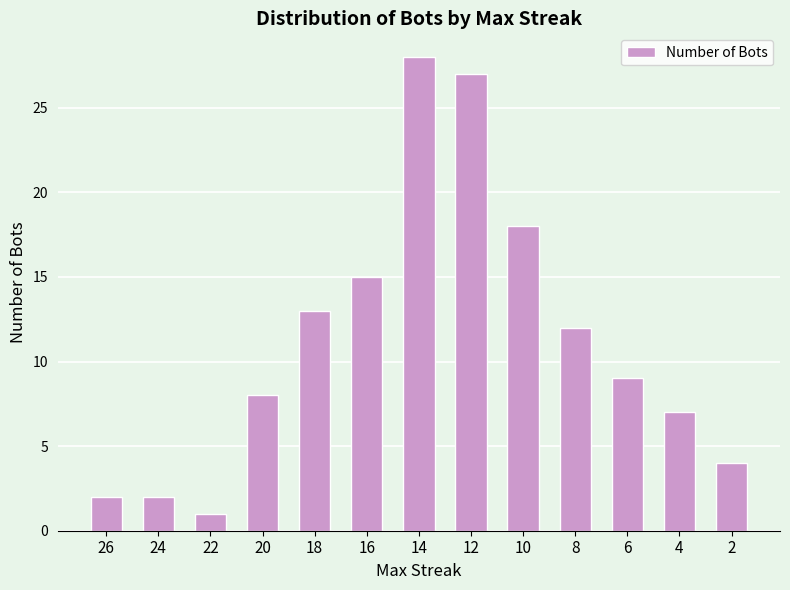

What is the greatest value displayed?

28